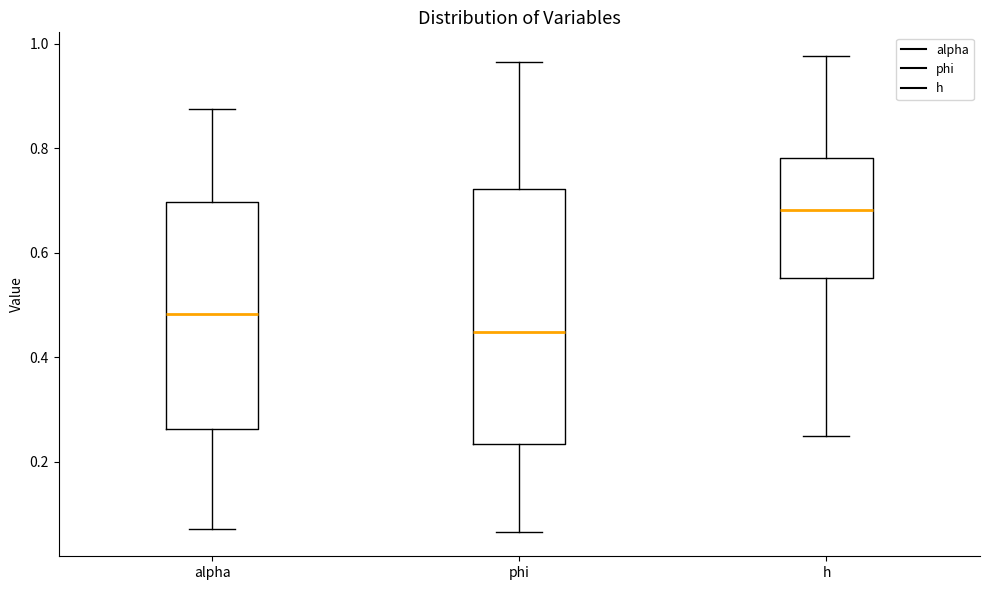

Reading left to right, read every box against the y-axis: the position of its median line, the range the box covers, and the ends of its whiskers. The values are not printed on the chart, so give them approximately, as read against the axis.

alpha: median 0.48, box 0.26 to 0.70, whiskers 0.08 to 0.88
phi: median 0.44, box 0.24 to 0.72, whiskers 0.06 to 0.96
h: median 0.68, box 0.56 to 0.78, whiskers 0.24 to 0.98